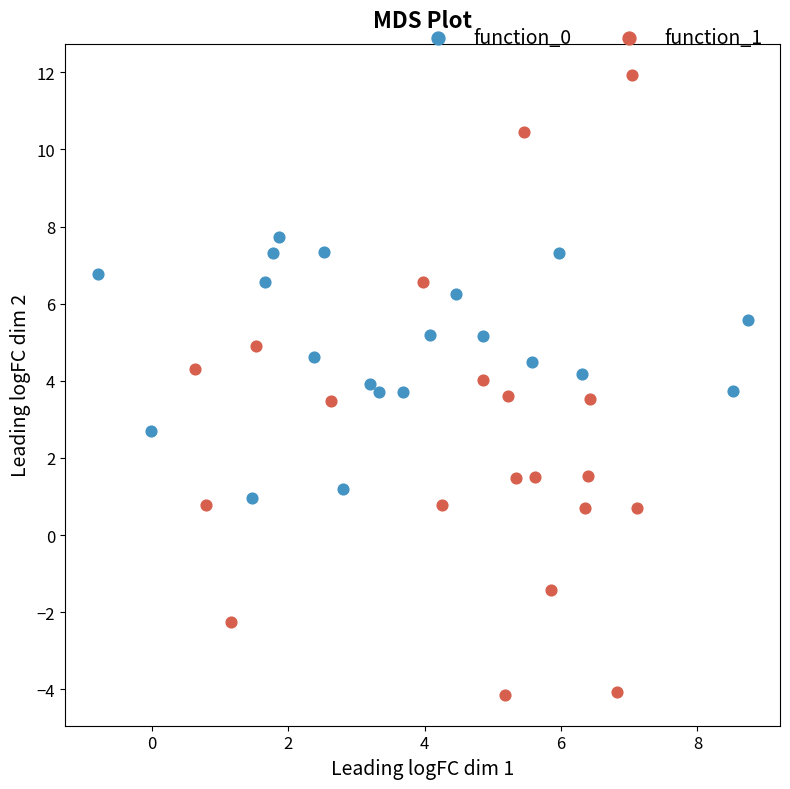

What are all the series names shown in the legend?

function_0, function_1